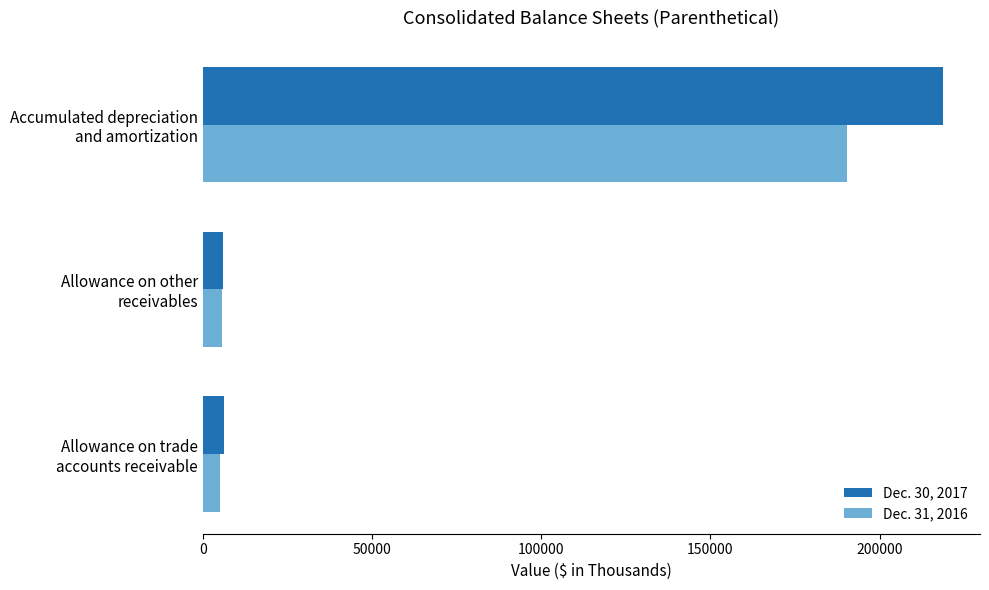

What is the highest value of the Dec. 30, 2017 series?

218700